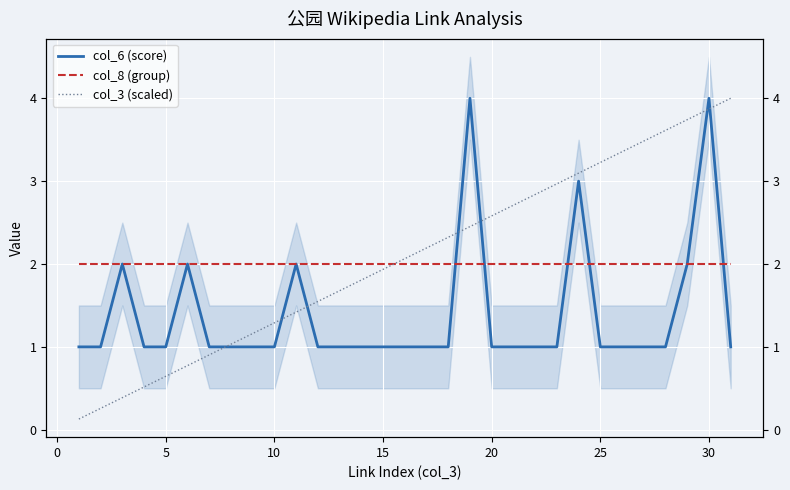

The col_3 (scaled) series shows 2.1 at 23. True or false?

False